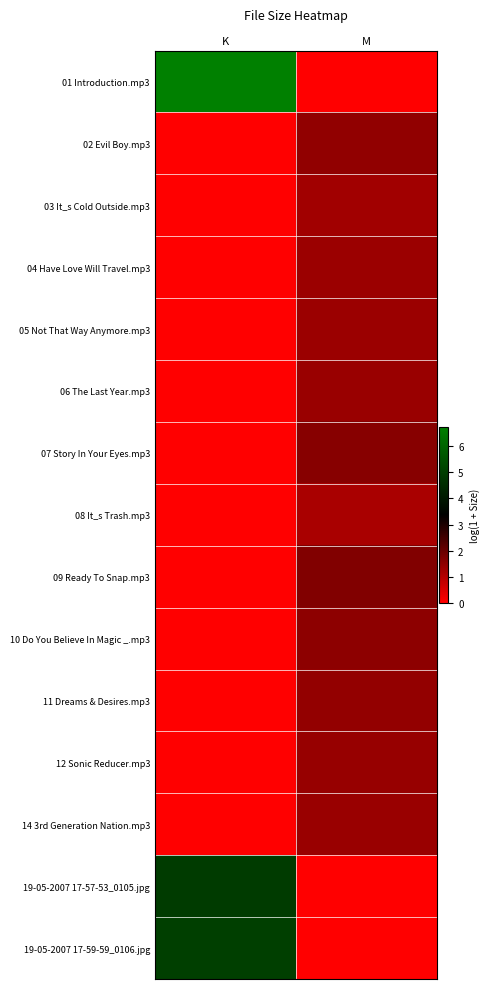

What is the spread (max minus min) of values at M?

1.7